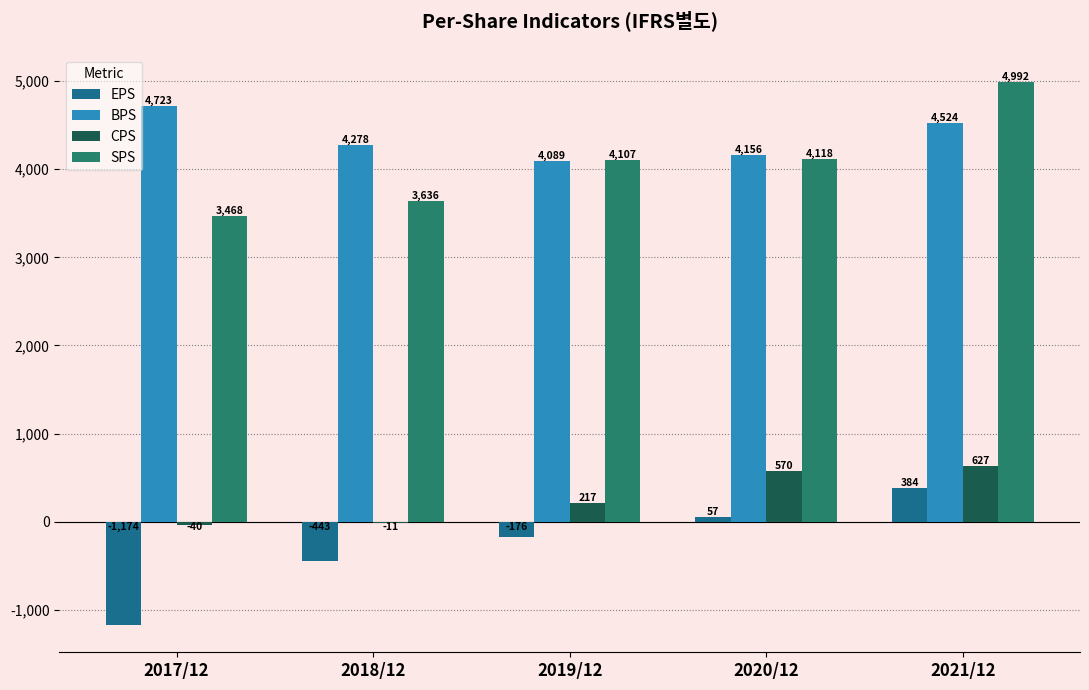

Are the bars grouped side by side (vs. stacked)?

Yes